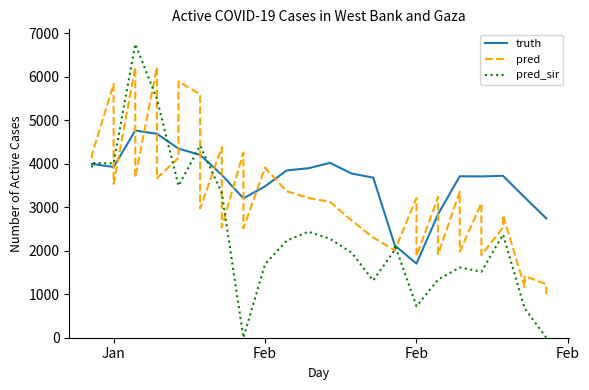

How many data points does each series have?

38